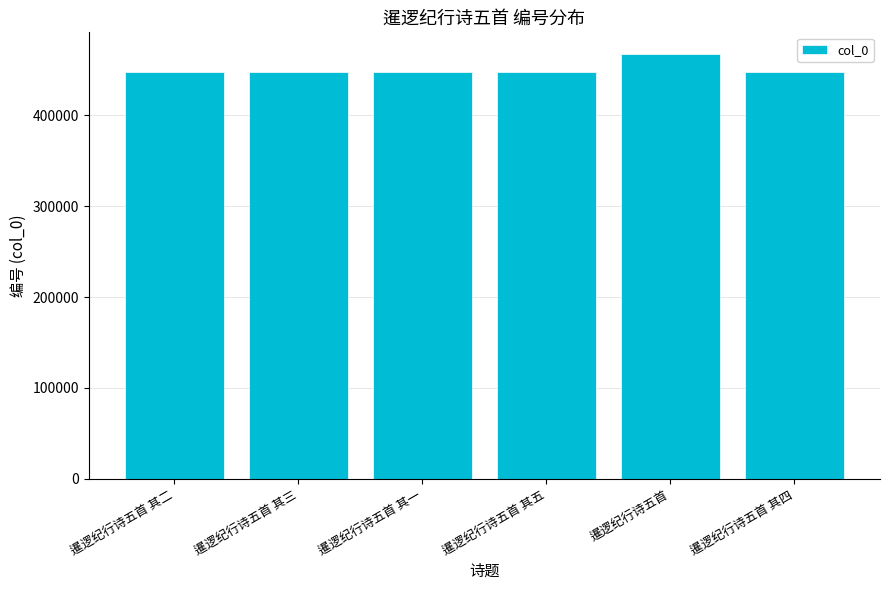

What is the label of the 1st bar from the left?

暹逻纪行诗五首 其二